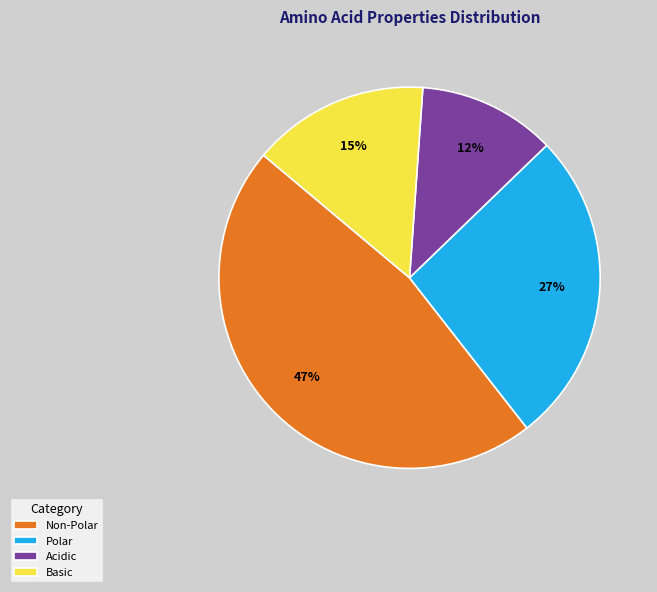

Approximately how many times larger is the value at Basic compared to Polar?

0.6